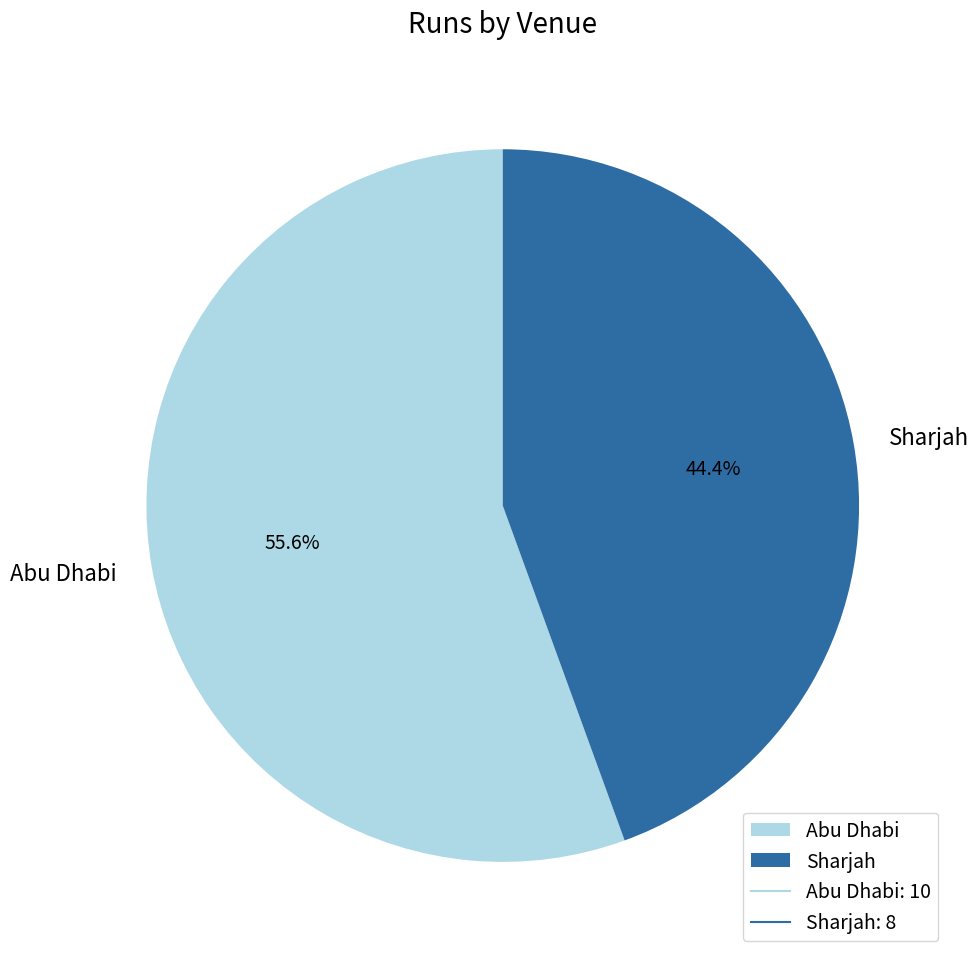

The Sharjah slice represents 44% of the pie. True or false?

True